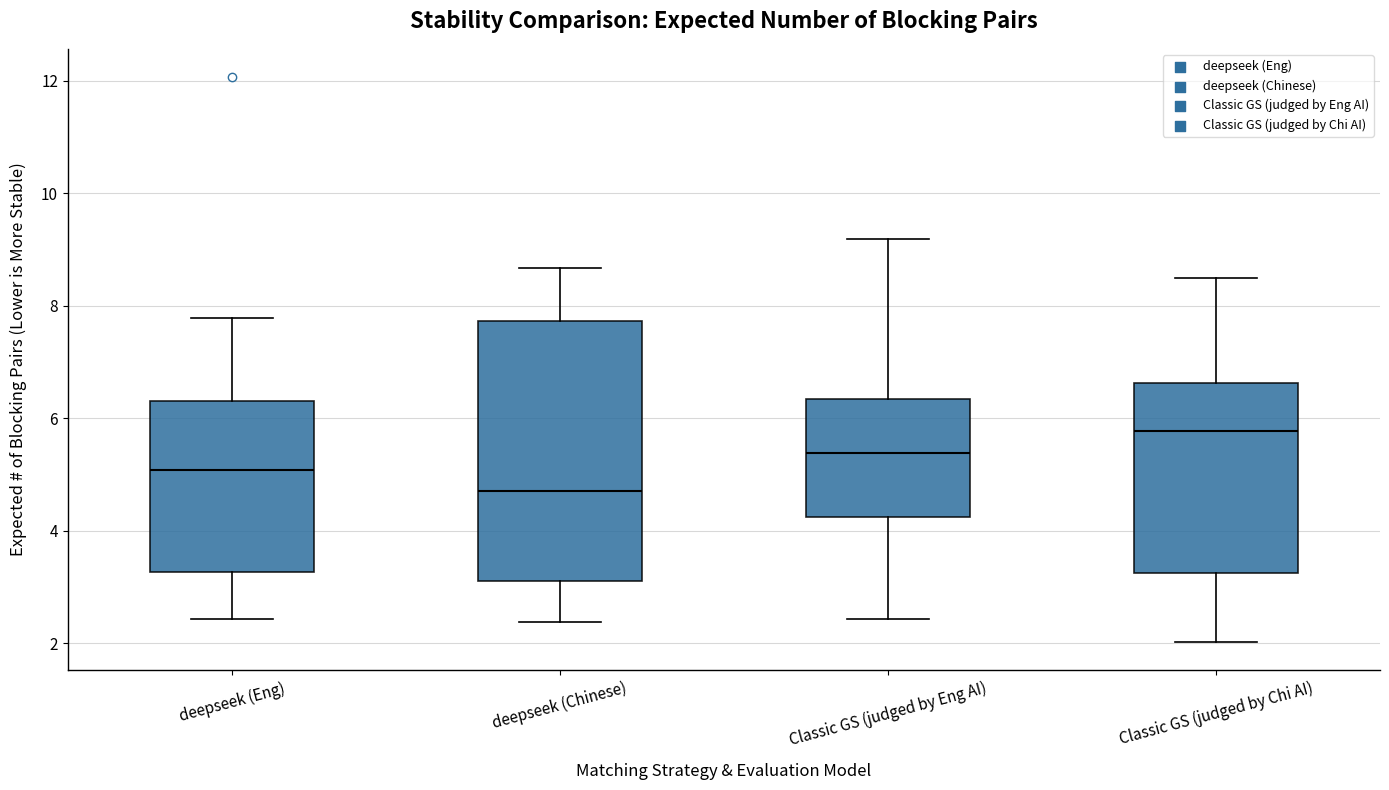

Where is the upper edge of the box for deepseek (Chinese) on the y-axis? The values are not printed on the chart, so give them approximately, as read against the axis.

7.8